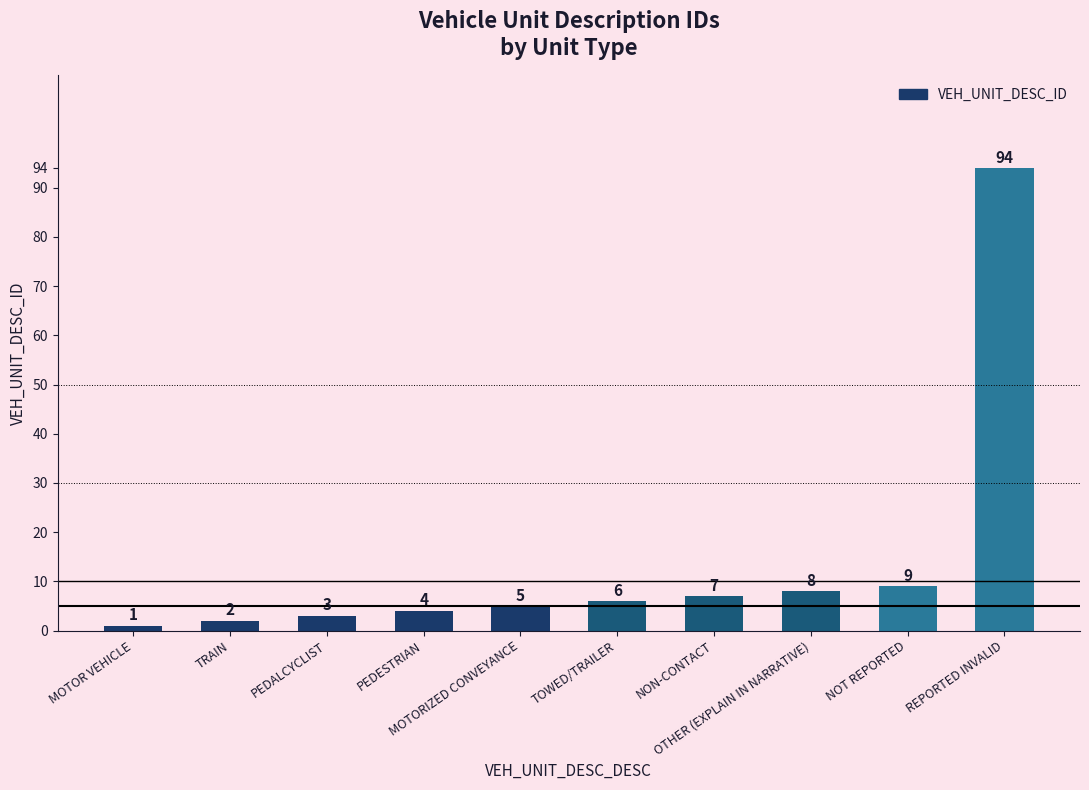

List the labels in order of value, smallest first.

MOTOR VEHICLE, TRAIN, PEDALCYCLIST, PEDESTRIAN, MOTORIZED CONVEYANCE, TOWED/TRAILER, NON-CONTACT, OTHER (EXPLAIN IN NARRATIVE), NOT REPORTED, REPORTED INVALID